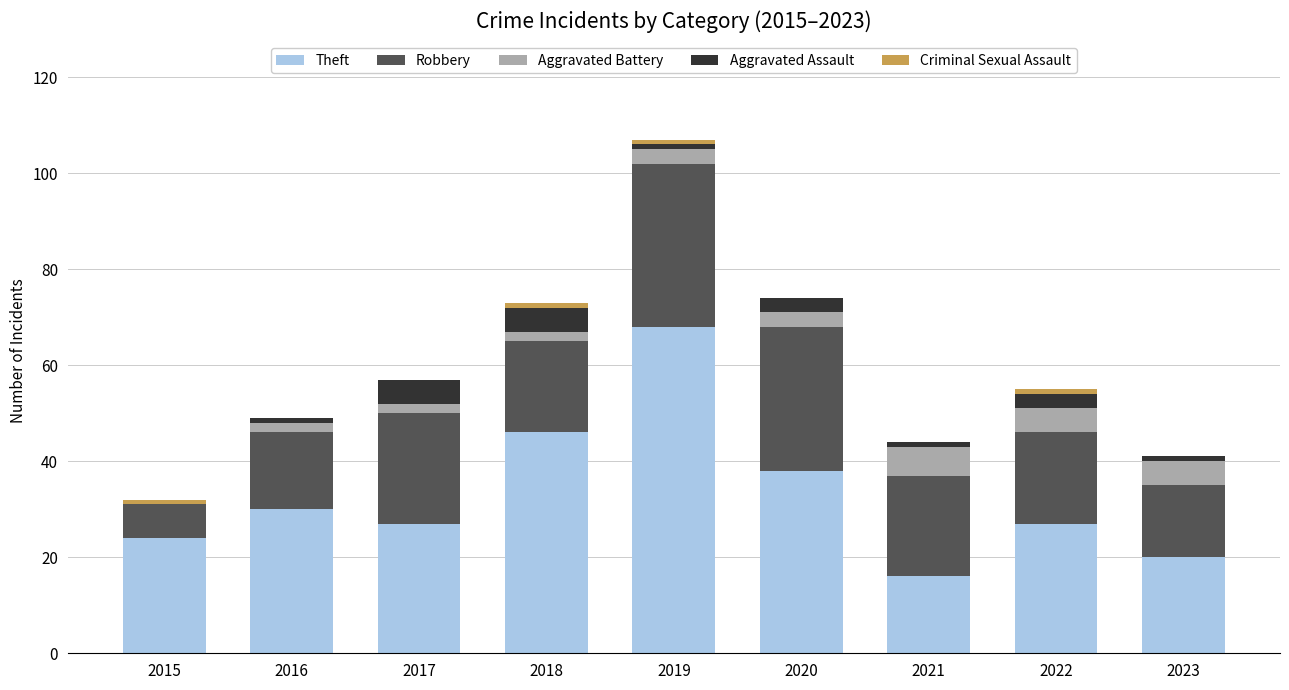

Are the bars grouped side by side (vs. stacked)?

No